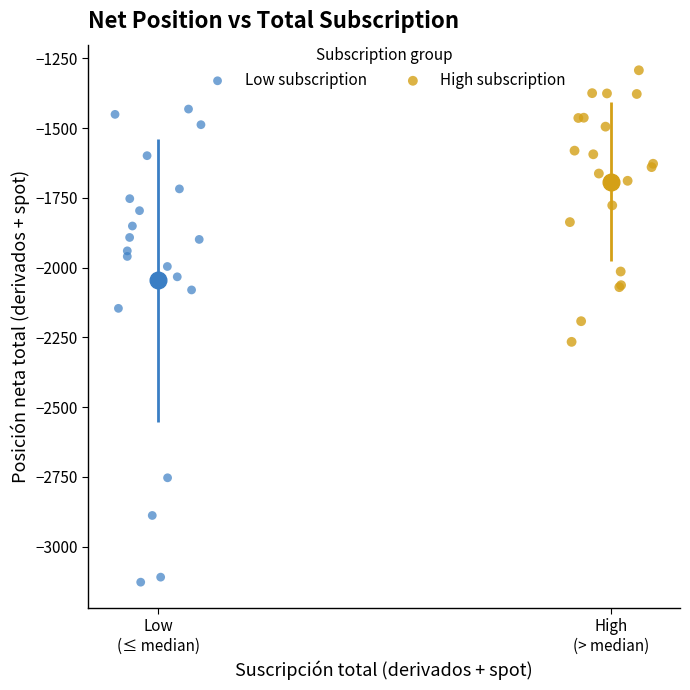

Which series reaches the maximum Y coordinate?

High subscription